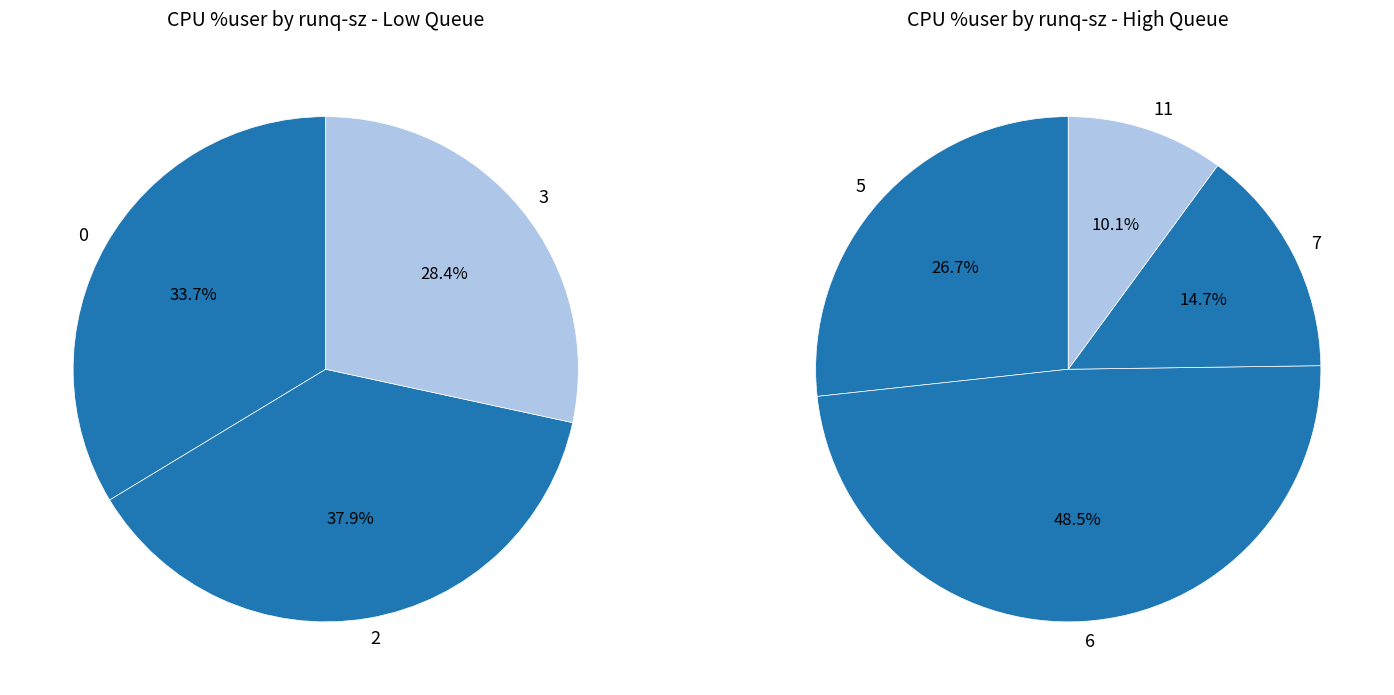

Is the sum of runq_sz_6 and runq_sz_5 greater than half?

Yes